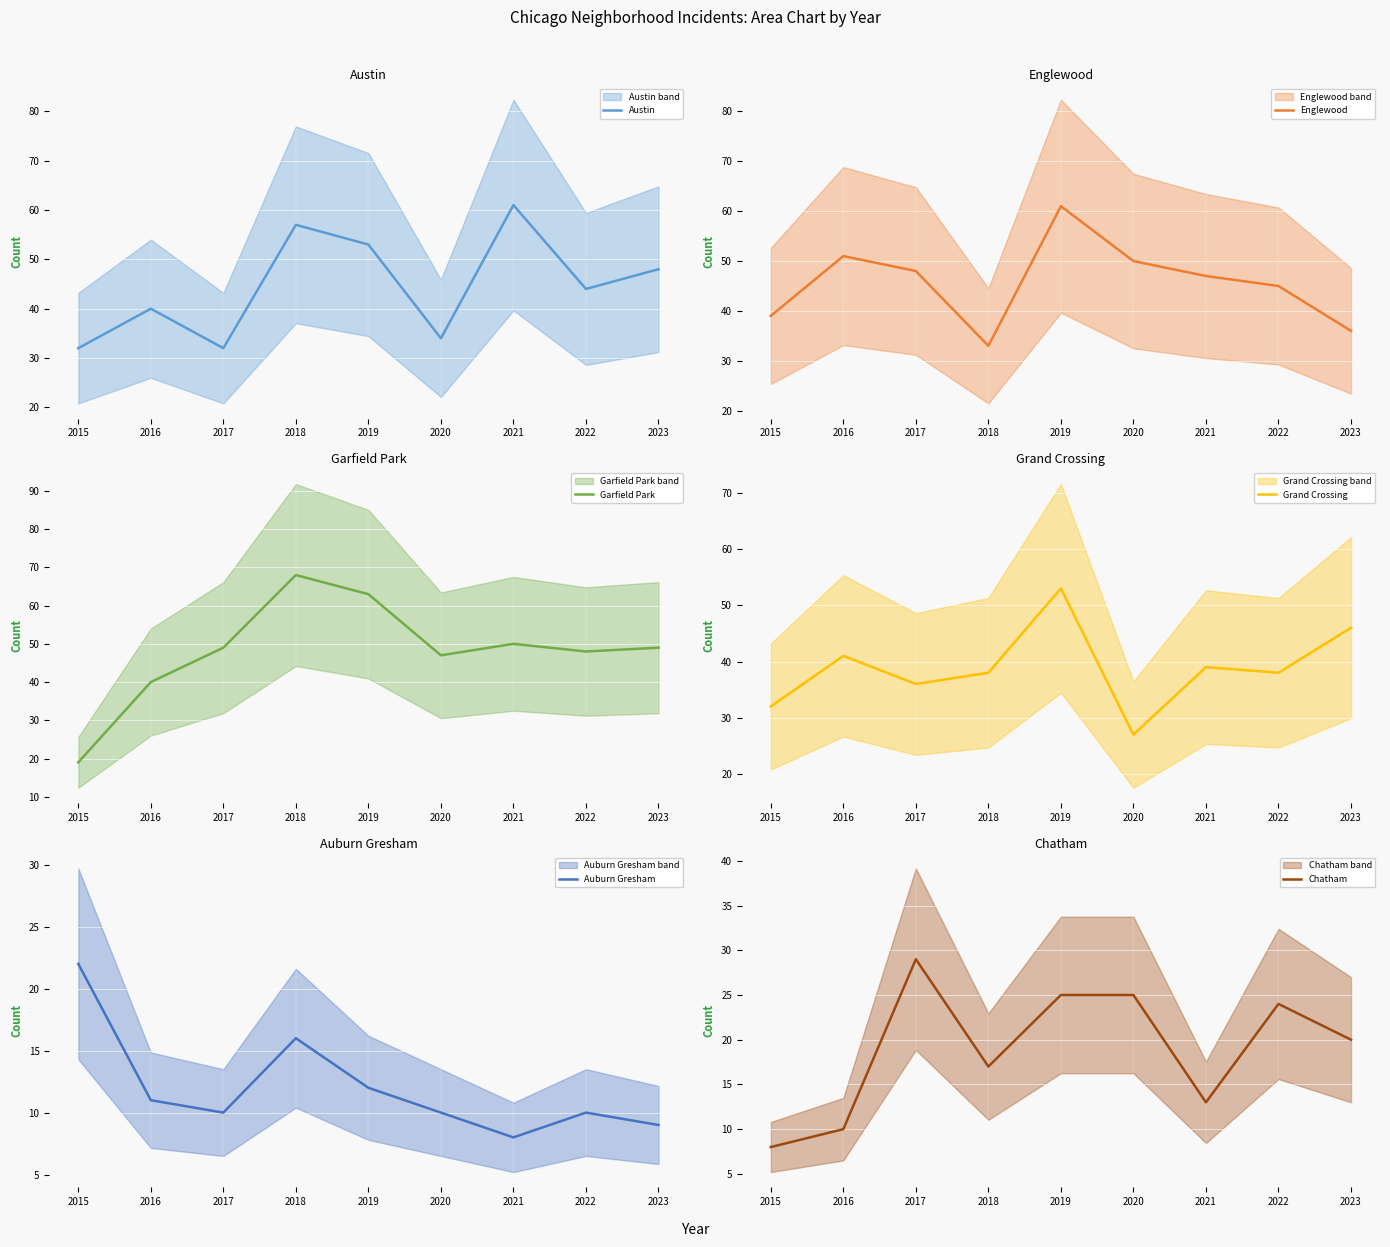

At which category does Garfield Park reach its first local peak?

2018